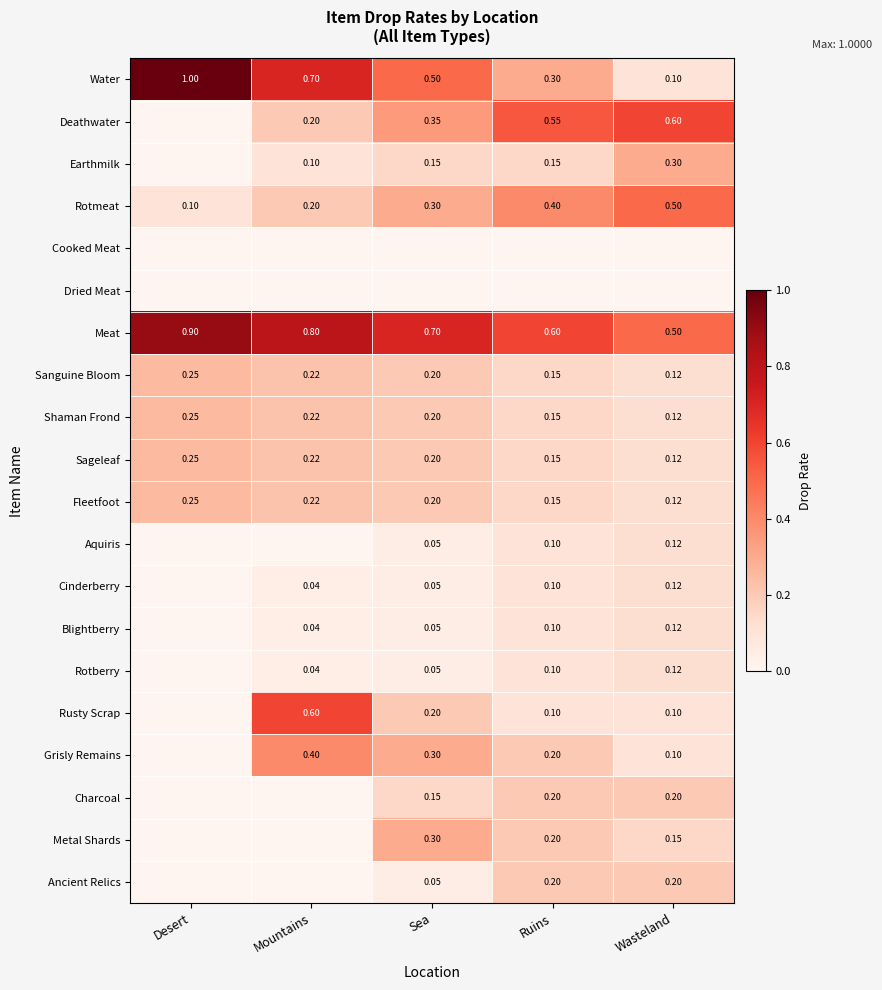

Rank the categories by Shaman Frond value from highest to lowest.

Desert, Mountains, Sea, Ruins, Wasteland